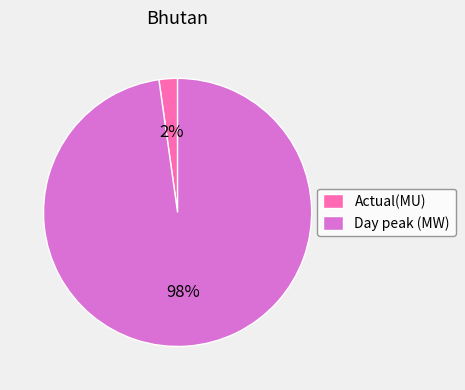

Which has a higher value, Actual(MU) or Day peak (MW)?

Day peak (MW)